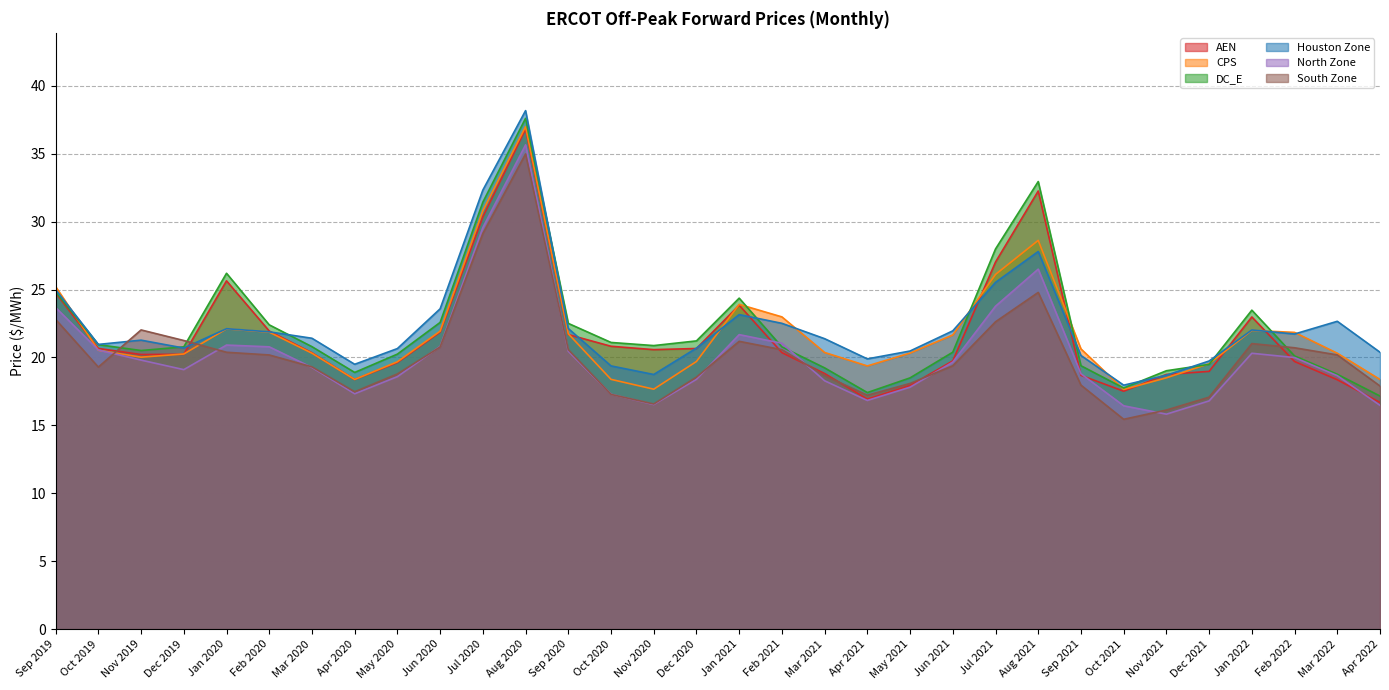

Rank the series by their maximum value, from highest to lowest.

Houston Zone, DC_E, CPS, AEN, North Zone, South Zone